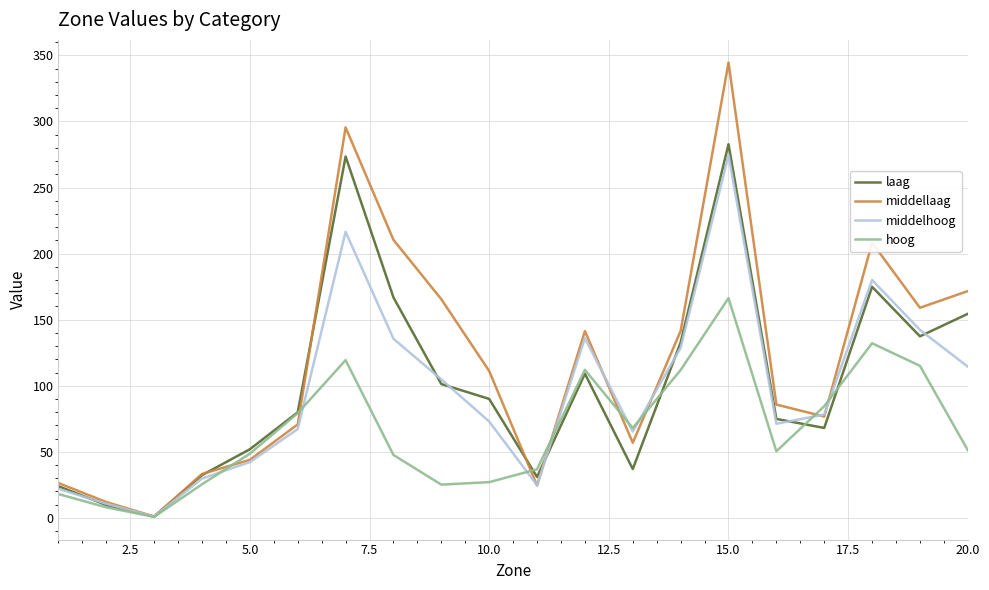

Which series has the largest range (max minus min)?

middellaag